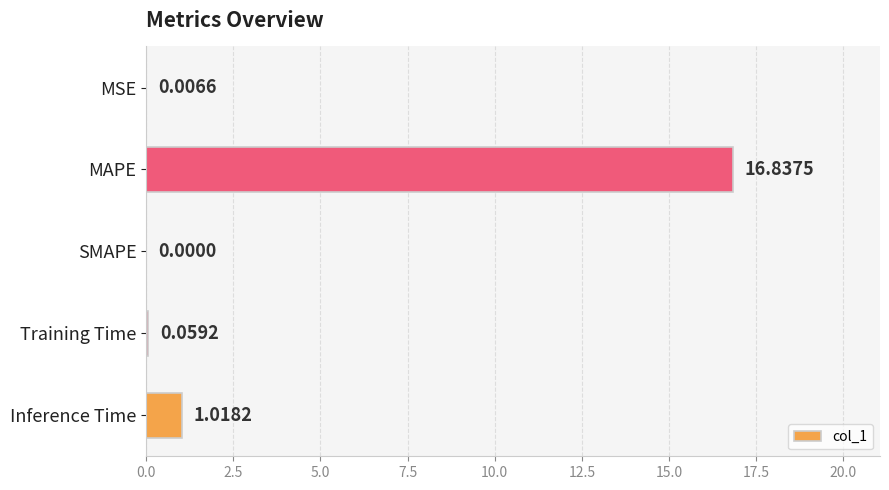

Between Inference Time and MAPE, which is larger?

MAPE